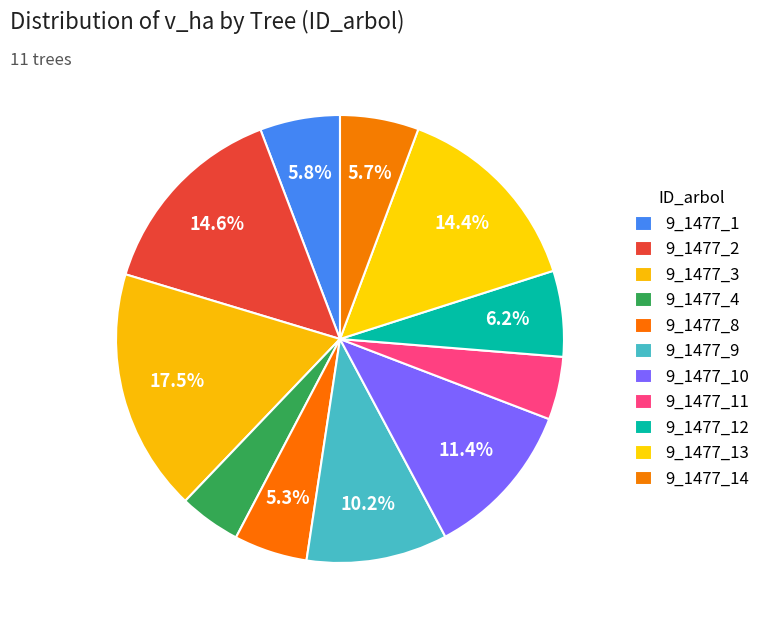

Do 9_1477_3 and 9_1477_10 together represent more than half of the pie?

No